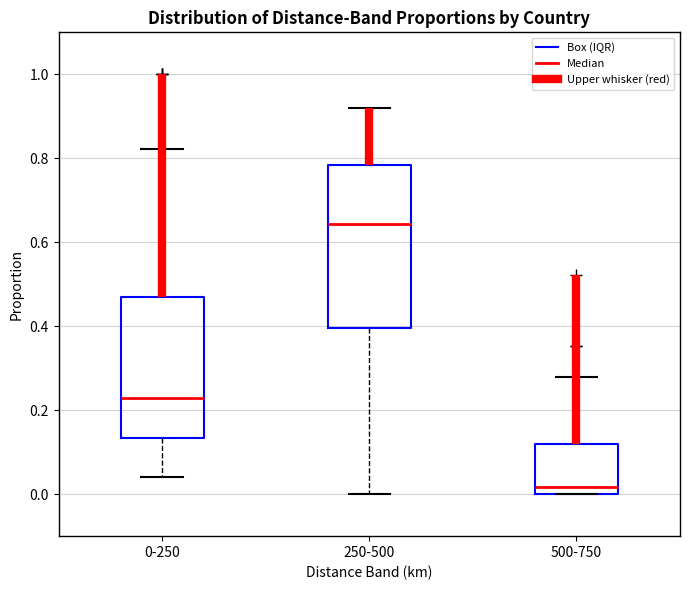

Which box's median line is the lowest?

500-750